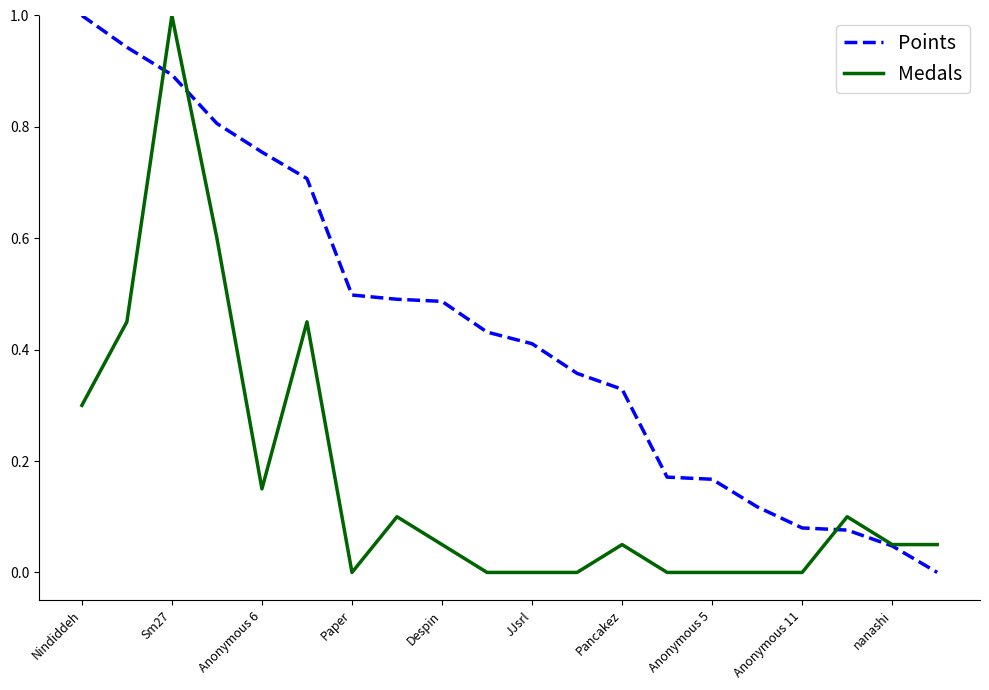

What is the maximum value shown in the chart?

1.0